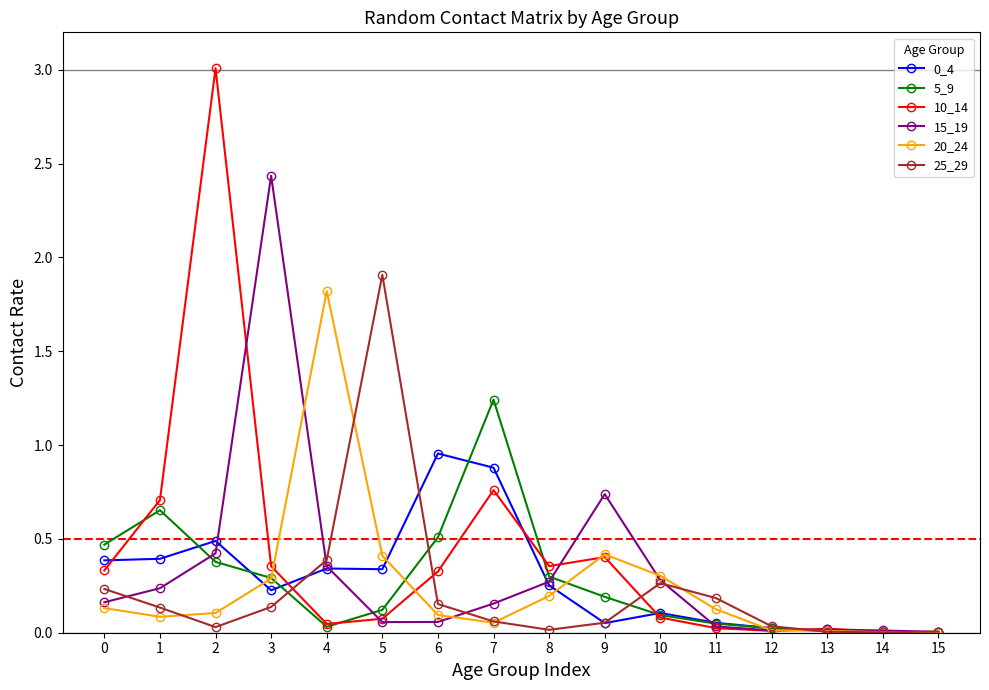

Which series changed the most between 0 and 1?

10_14